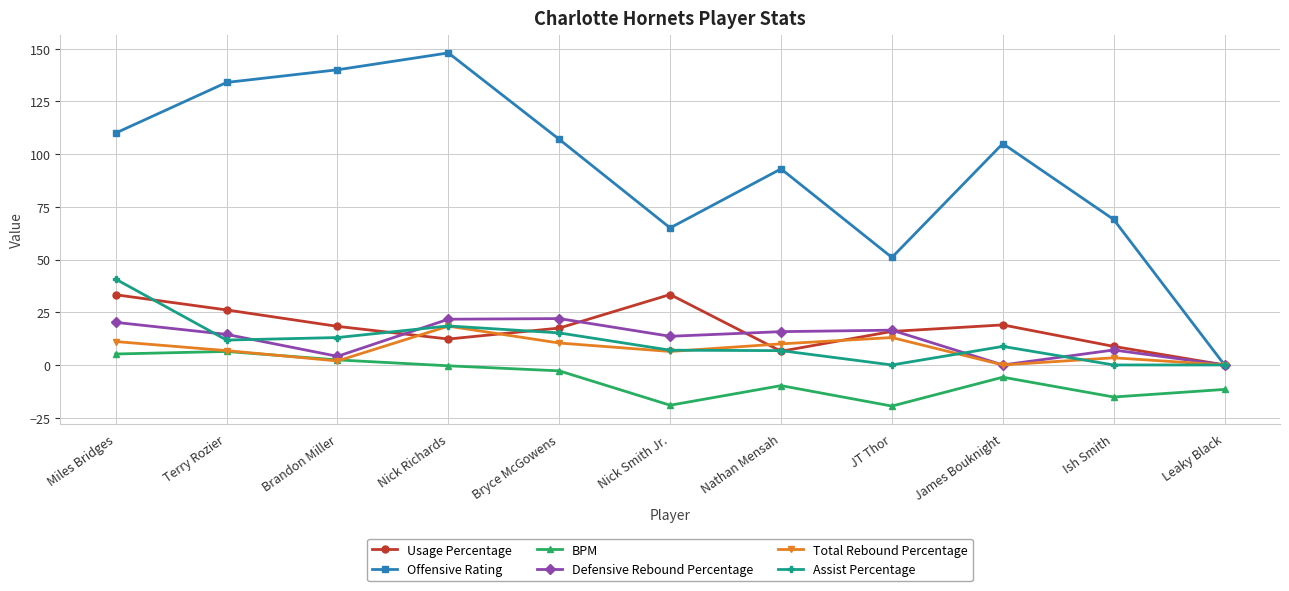

At which category does Usage Percentage reach its first local valley?

Nick Richards